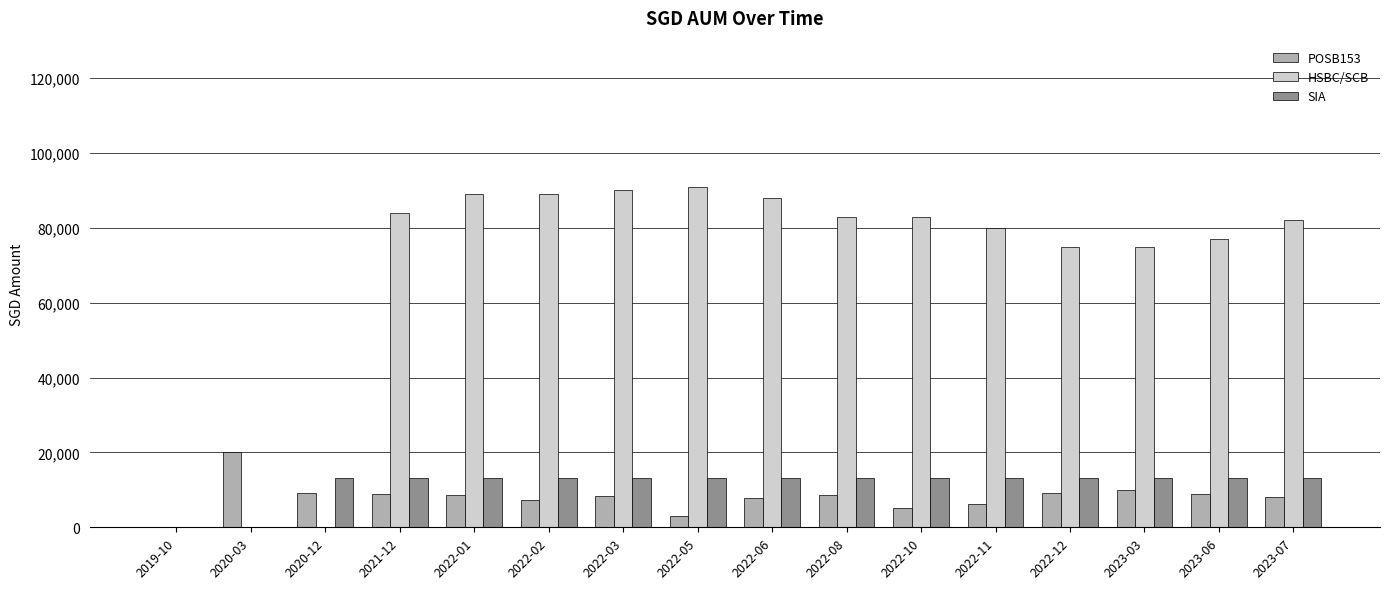

Which series has the largest total across all categories?

HSBC/SCB